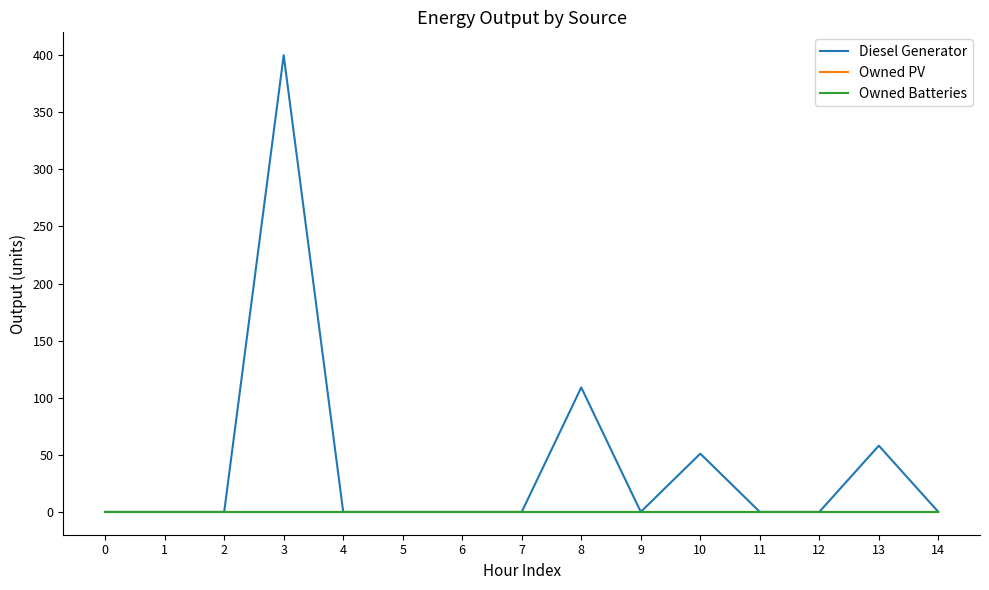

Reading left to right, what are all the values shown in this chart?

Diesel Generator: 0	0	0	400	0	0	0	0	109	0	51	0	0	58	0
Owned PV: 0	0	0	0	0	0	0	0	0	0	0	0	0	0	0
Owned Batteries: 0	0	0	0	0	0	0	0	0	0	0	0	0	0	0